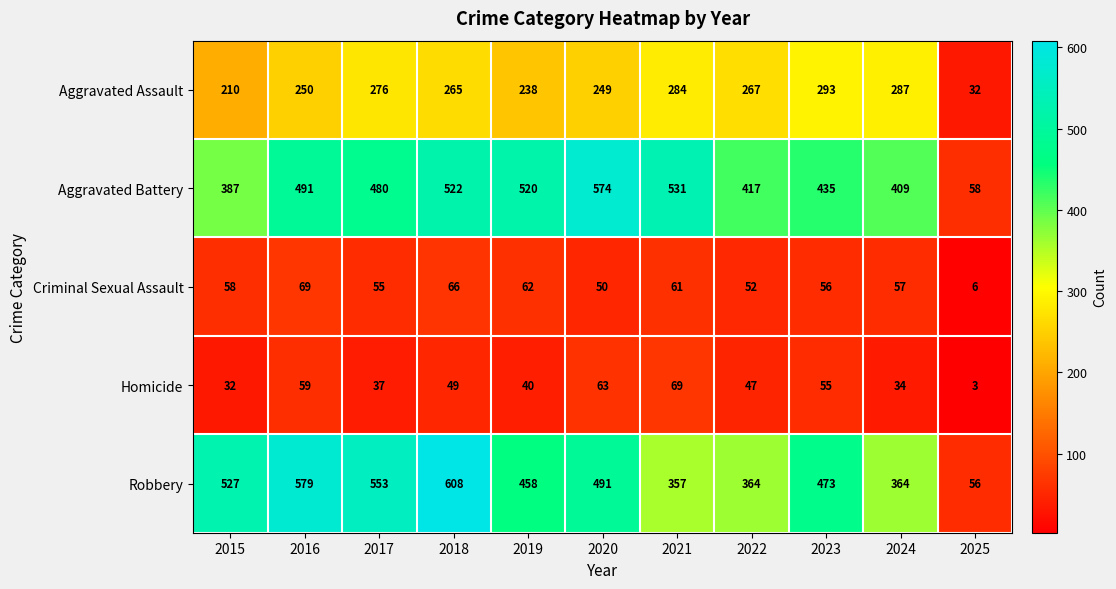

Which category has the highest value across all series?

2018